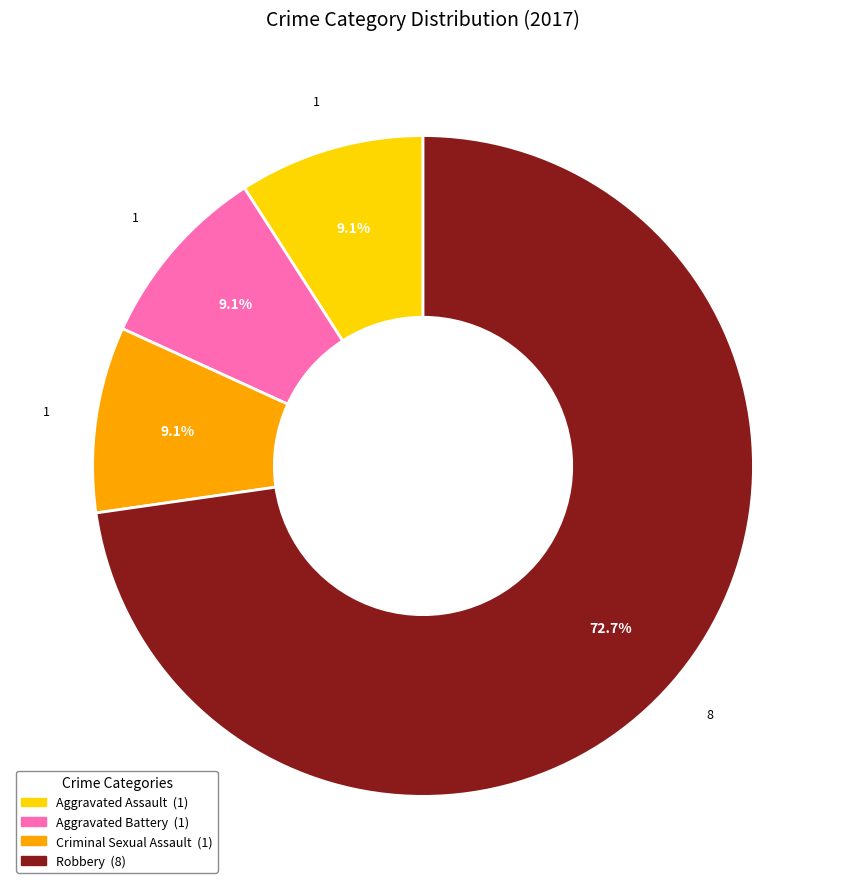

The Aggravated Assault slice represents 9% of the pie. True or false?

True